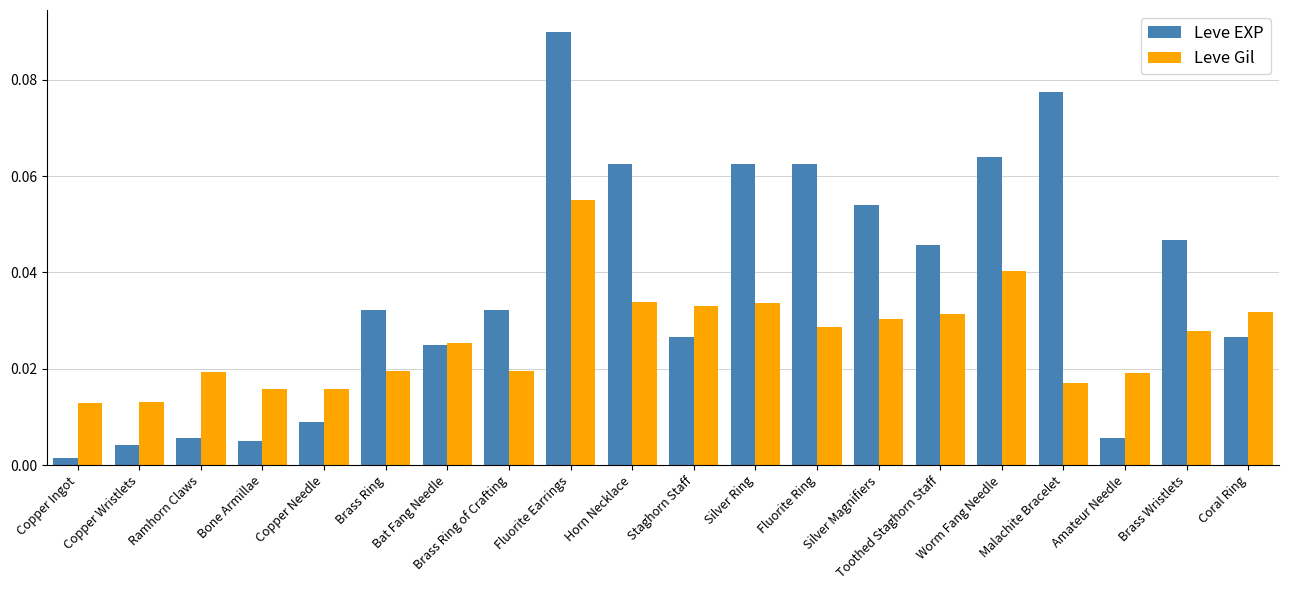

At which label does Leve Gil reach its peak?

Fluorite Earrings